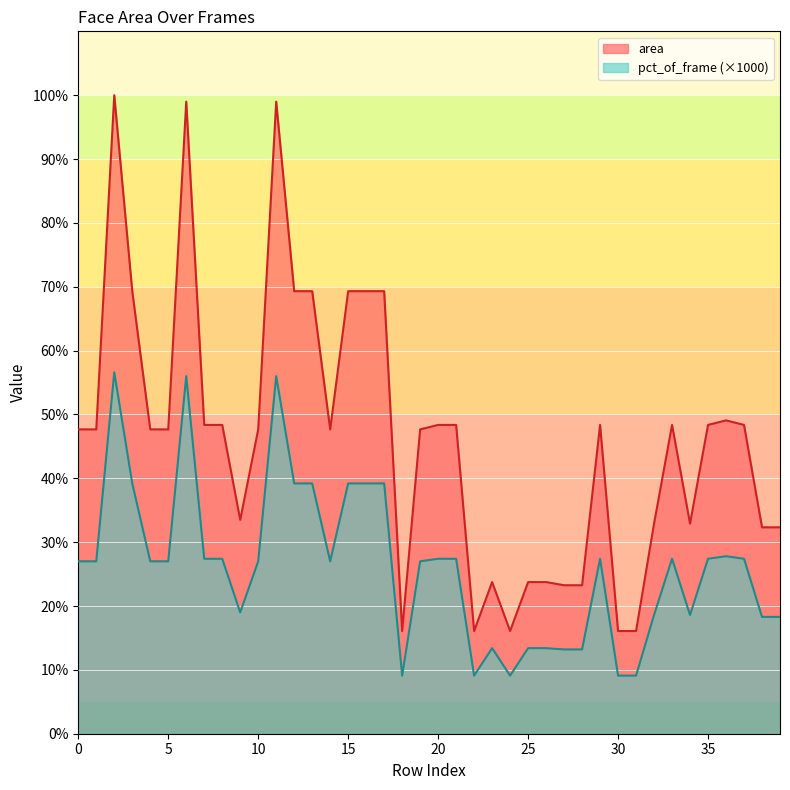

How many interior local peaks does the area series have?

7